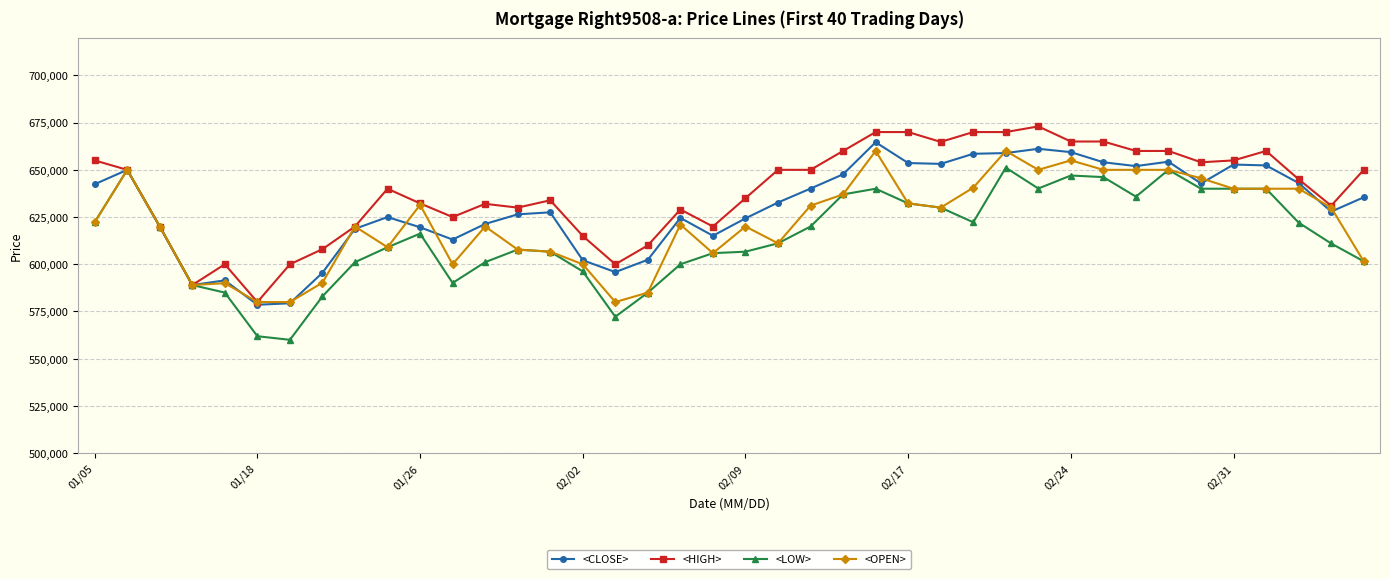

List the series in order of their overall mean, highest first.

<HIGH>, <CLOSE>, <OPEN>, <LOW>